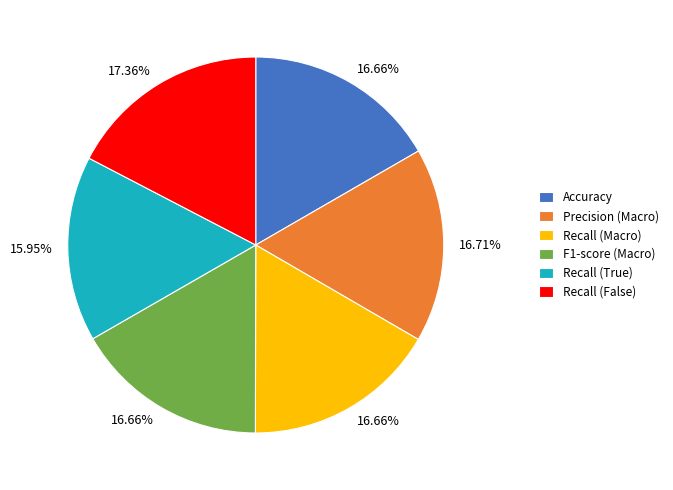

To the nearest percent, what is the difference between the largest and smallest slice percentages?

1%